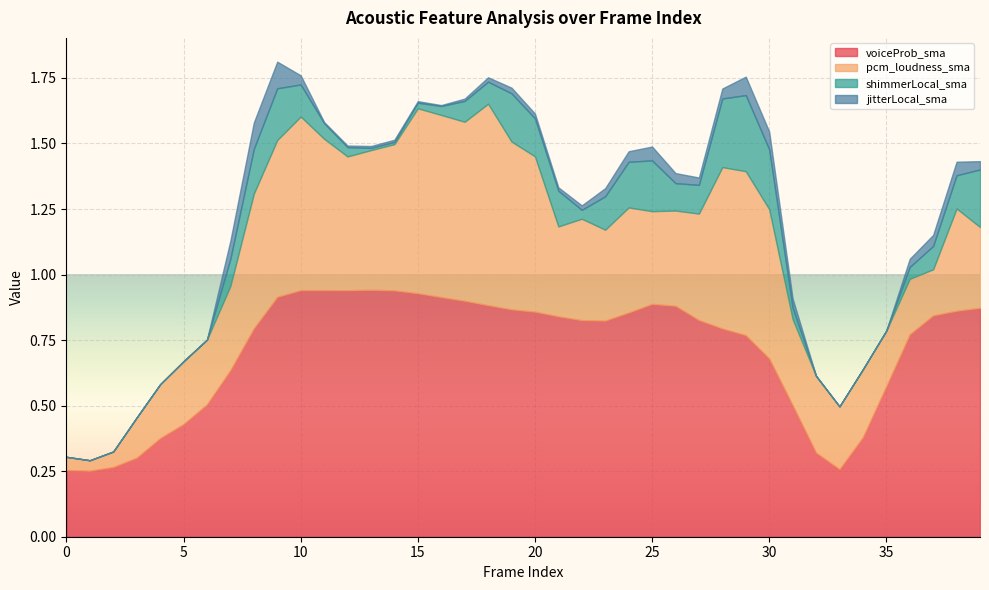

What is the sum of the voiceProb_sma values at 1 and 23?

1.1